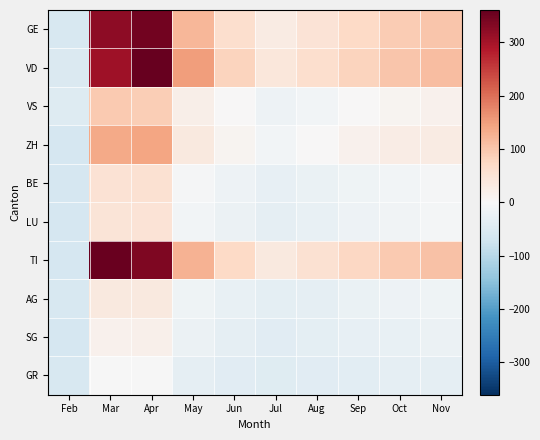

What is the difference between the highest and lowest values at Jul?

85.0